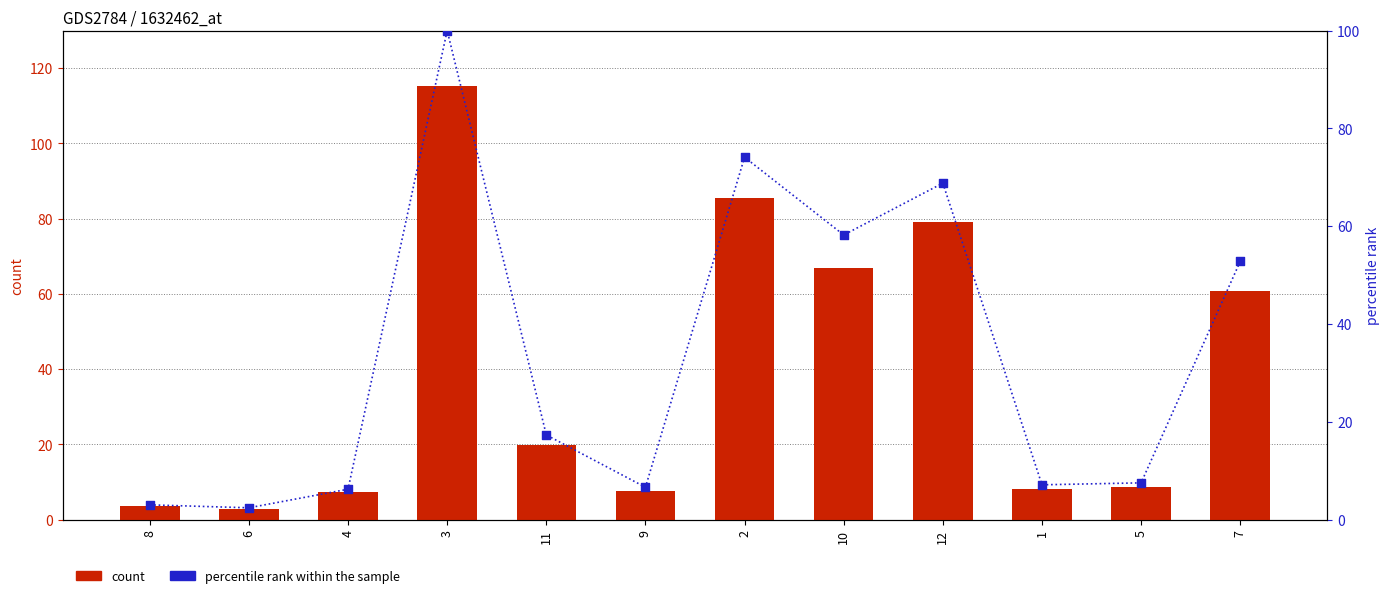

What are all the series names shown in the legend?

count, percentile rank within the sample